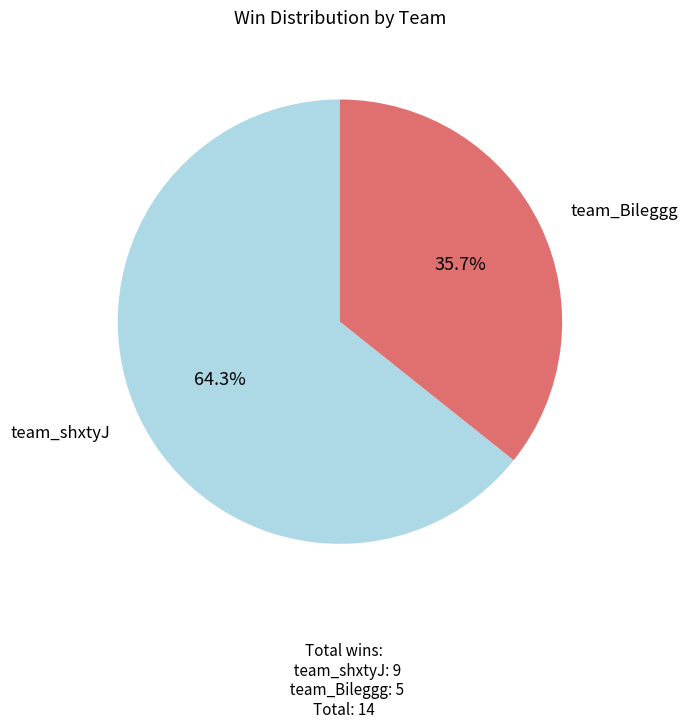

Which has a higher value, team_Bileggg or team_shxtyJ?

team_shxtyJ